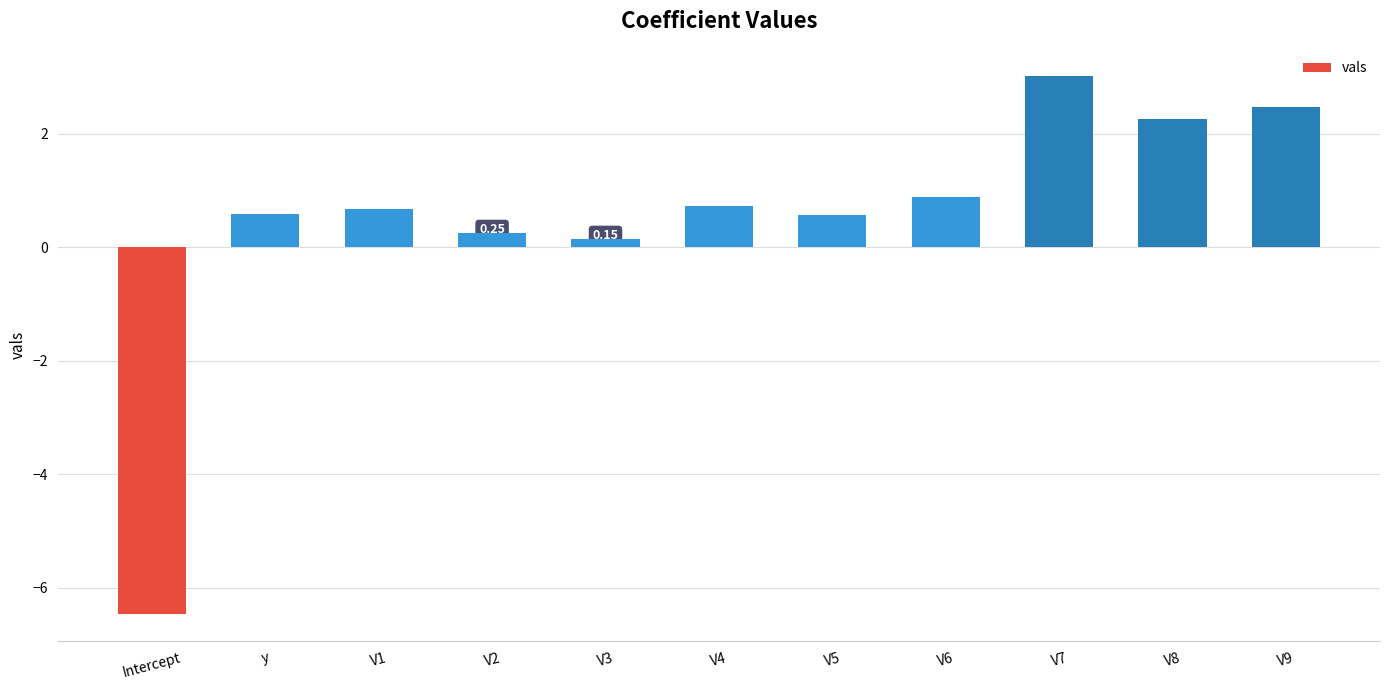

The value at V1 is 0.7. True or false?

True